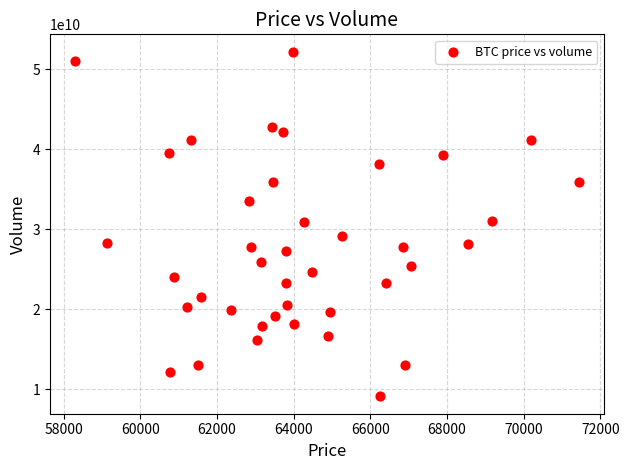

What is the range of Y values (max minus min)?

43155052723.8